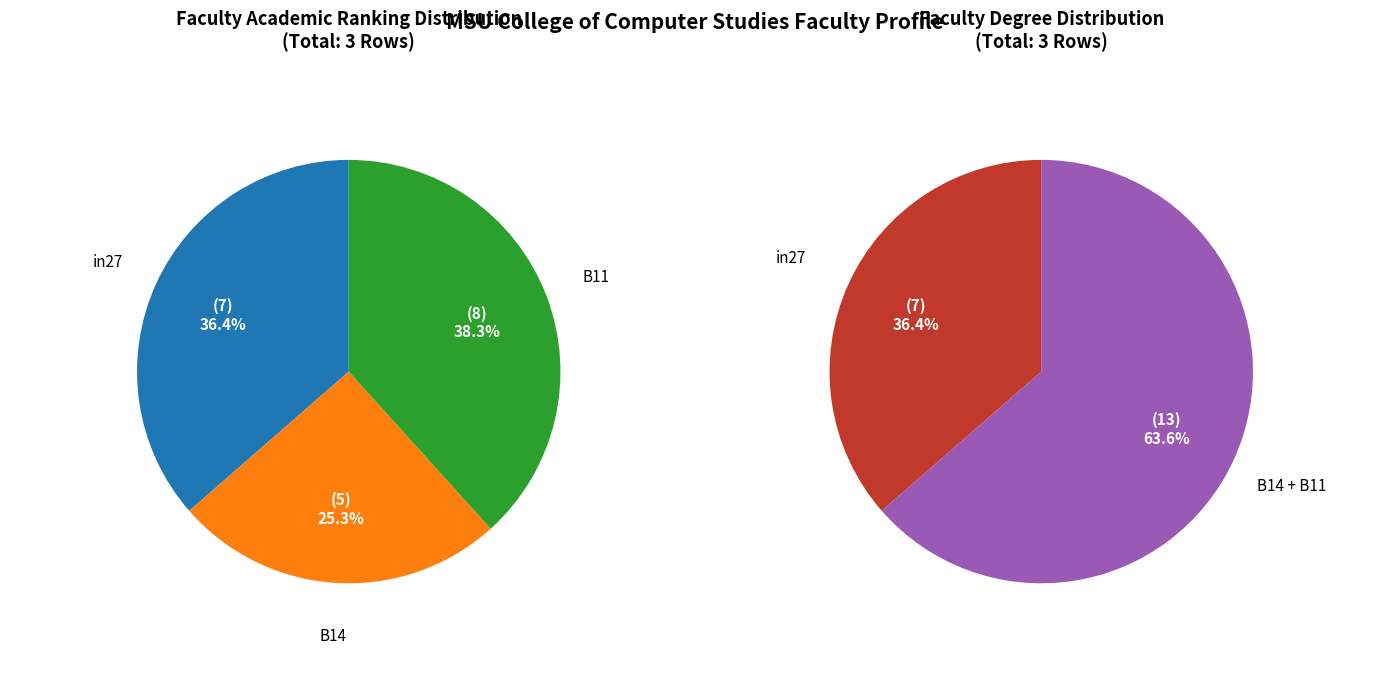

To the nearest percent, what percentage of the pie is B11?

38%